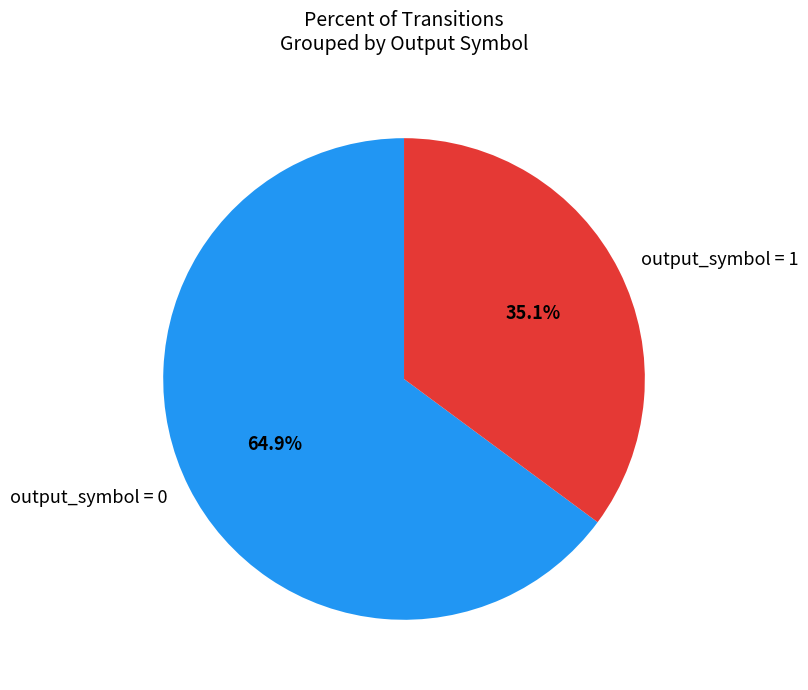

What is the majority slice?

output_symbol = 0